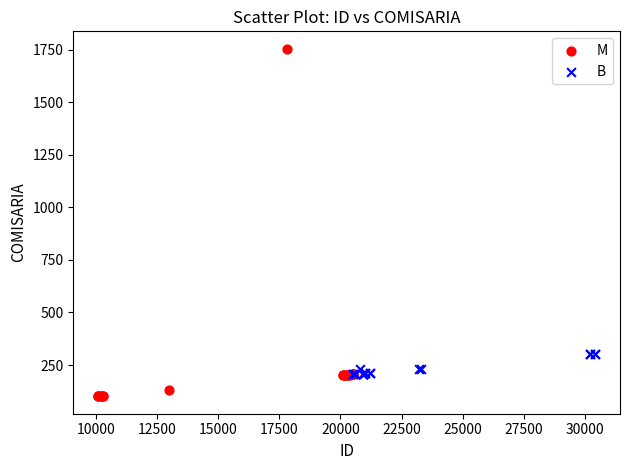

Which series reaches the minimum Y coordinate?

M